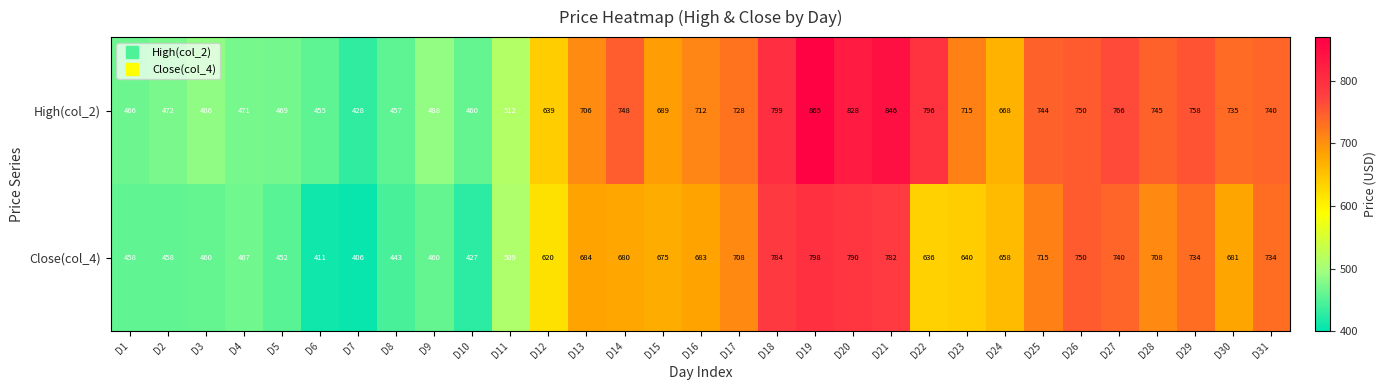

What is the minimum value shown in the chart?

406